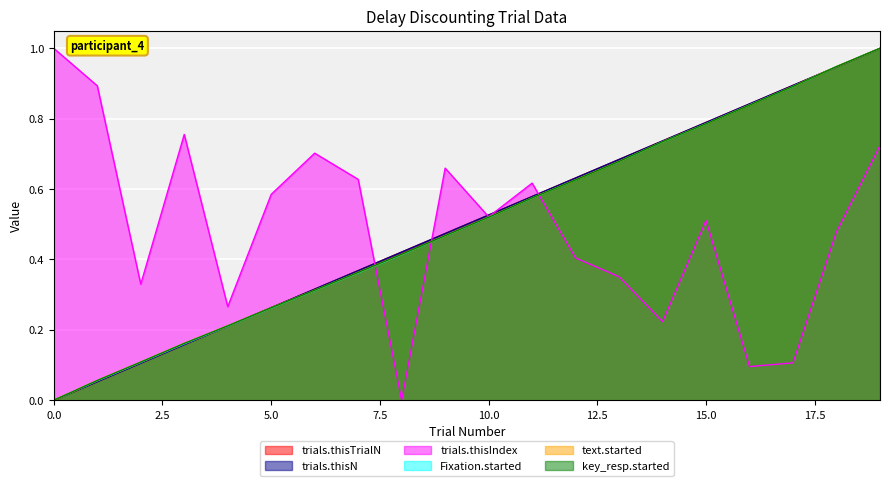

What is the average value of the key_resp.started series?

0.5